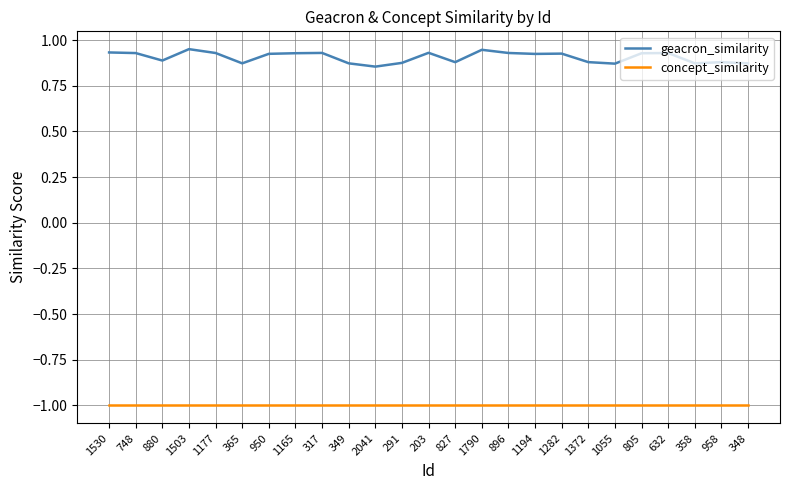

Does the chart display data point markers on the line(s)?

No